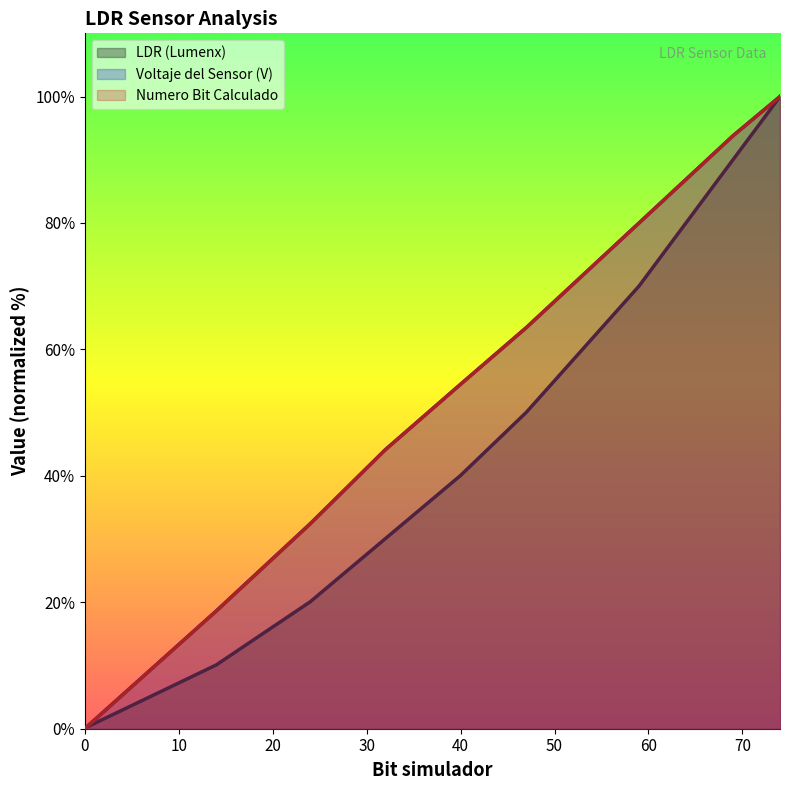

Is it true that Voltaje del Sensor (V) equals 80.0 at 59?

True